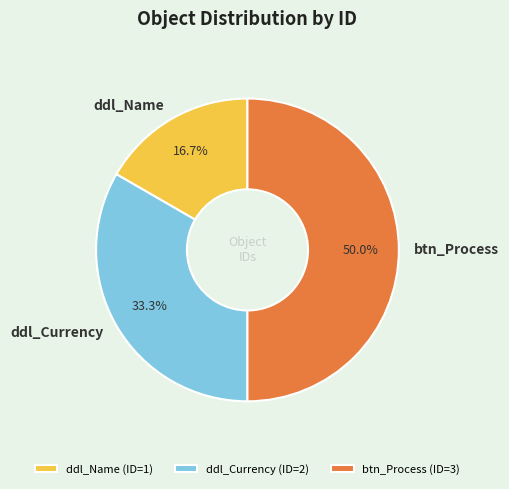

To the nearest percent, what is the combined percentage of ddl_Currency and ddl_Name?

50%